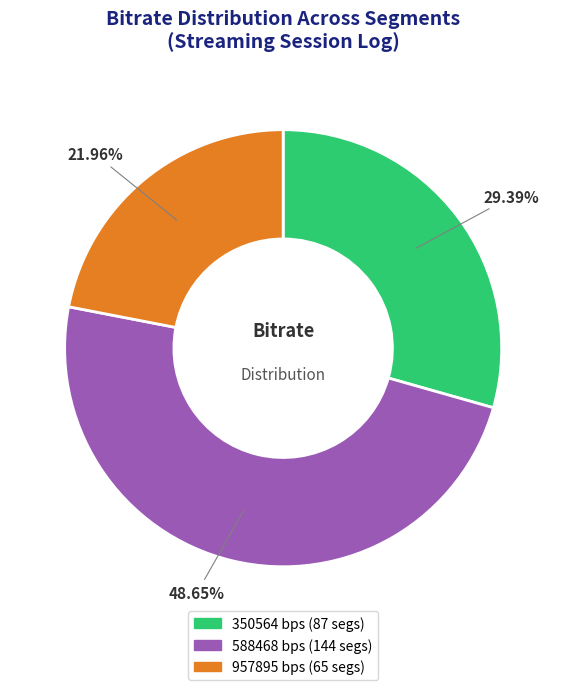

To the nearest percent, what is the average slice percentage?

33%